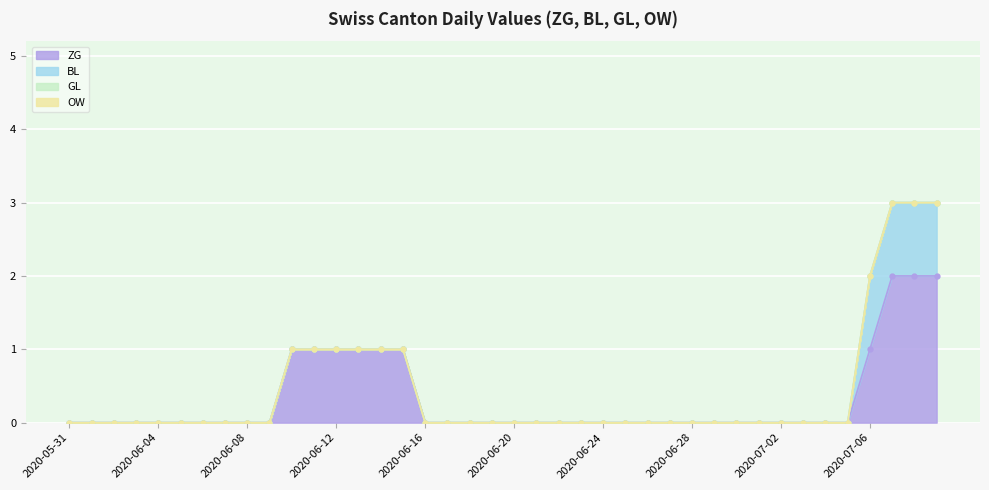

What is the difference between the ZG values at 2020-06-29 and 2020-07-09?

2